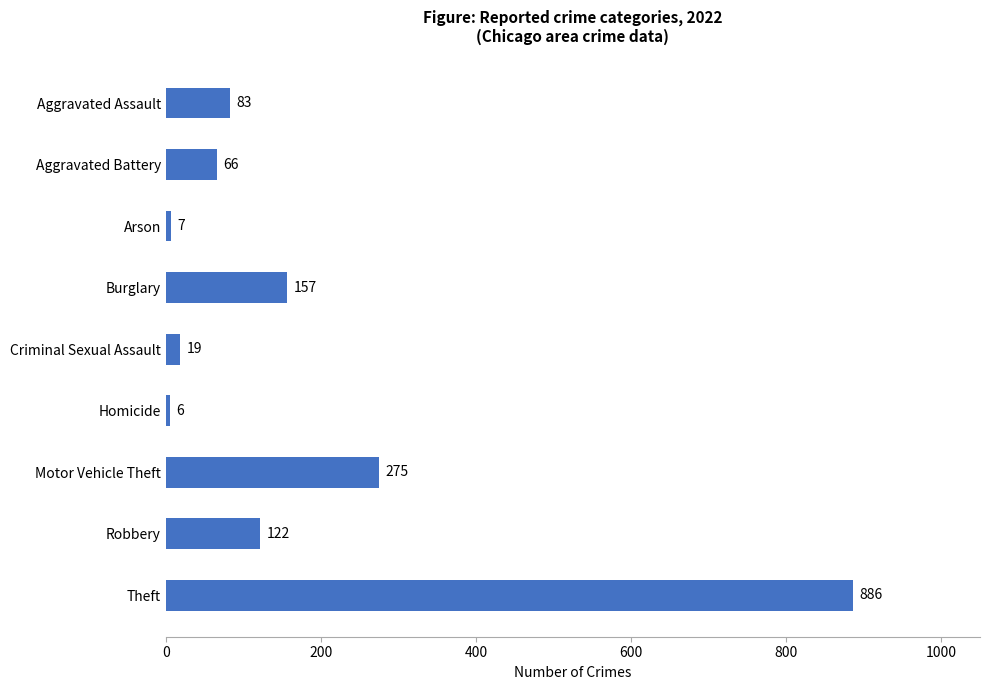

Reading bottom to top, what are all the values shown in this chart?

886	122	275	6	19	157	7	66	83